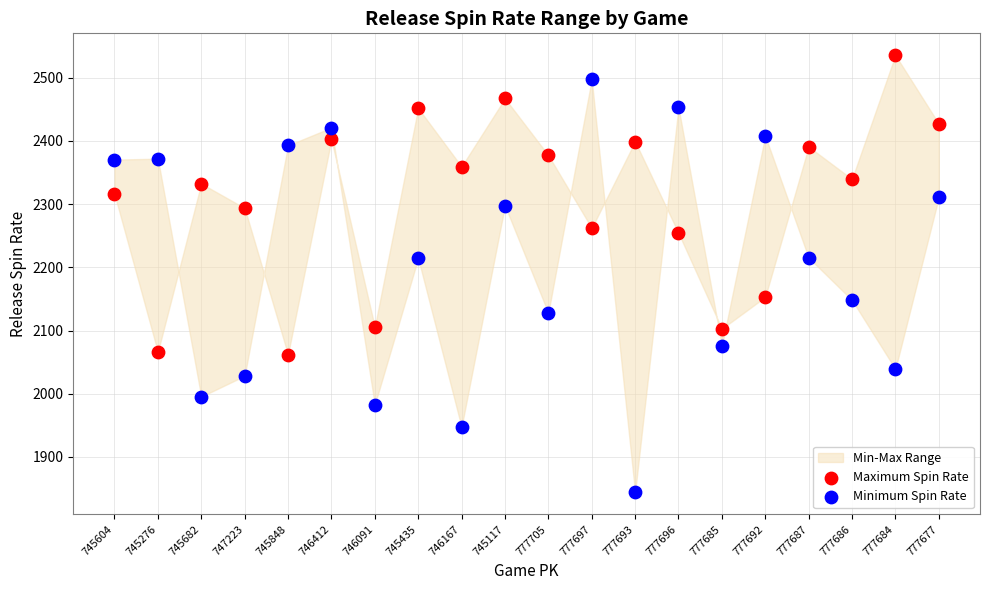

Which series has the widest spread of Y values?

Minimum Spin Rate